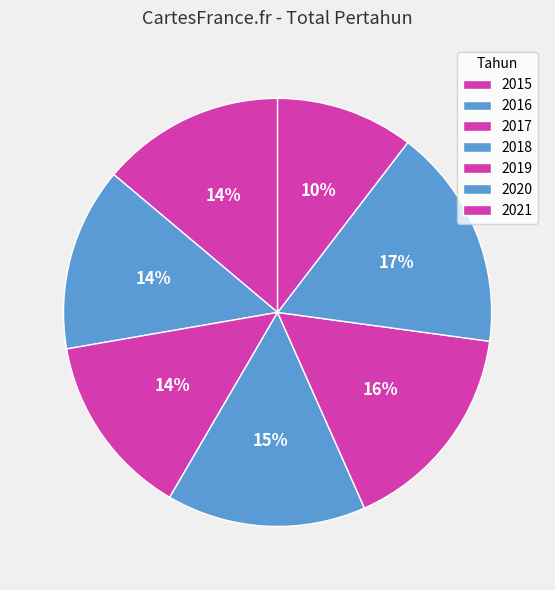

Which category has the biggest portion of the pie?

2020